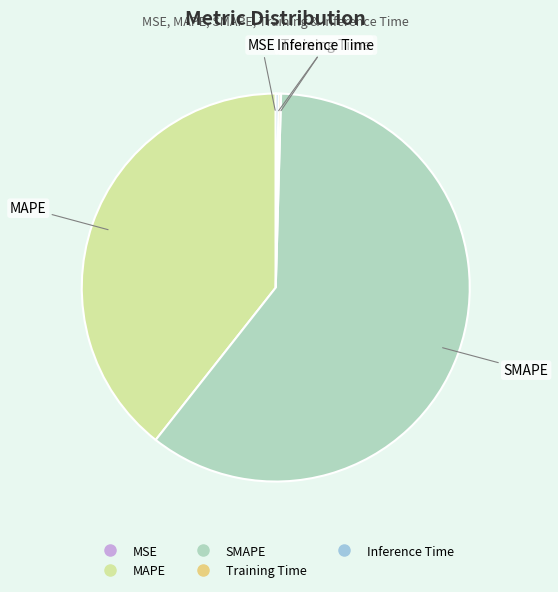

Is it true that SMAPE is 60% of the pie?

True